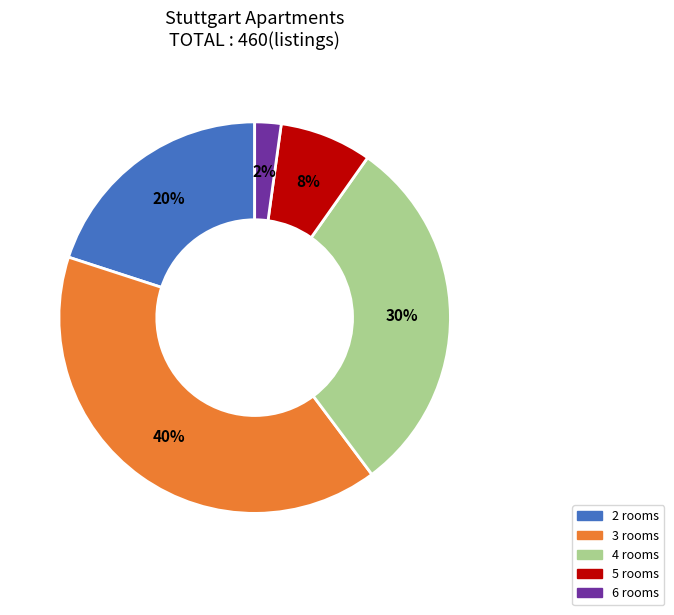

Rank the categories by value from lowest to highest.

6 rooms, 5 rooms, 2 rooms, 4 rooms, 3 rooms